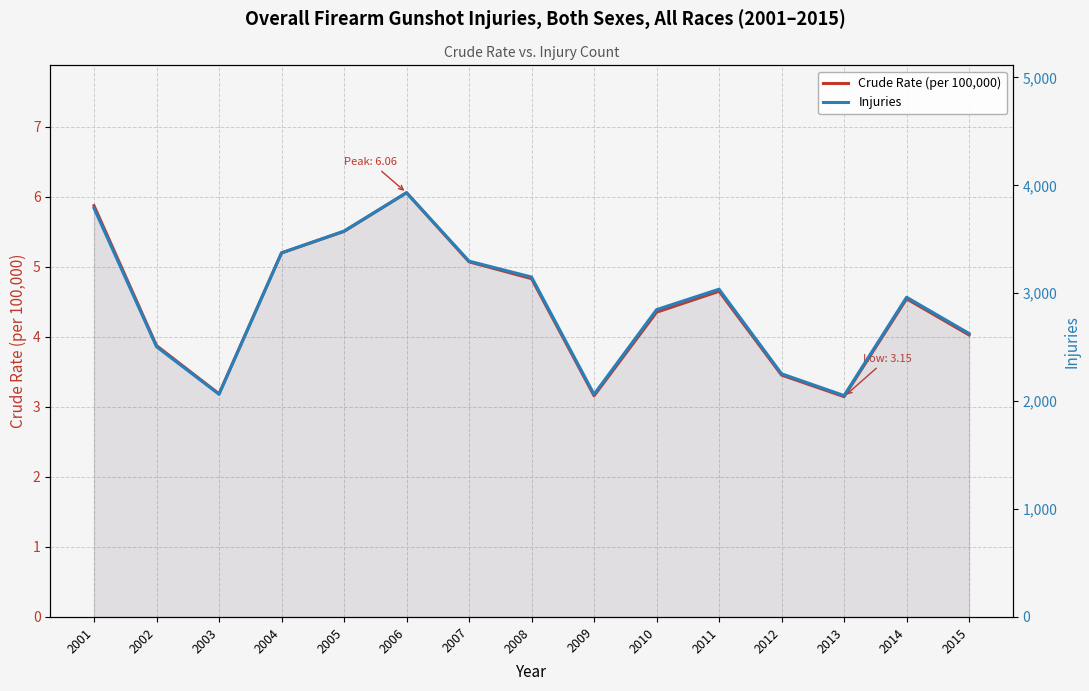

True or false: Injuries and Crude Rate (per 100,000) cross at least once.

False